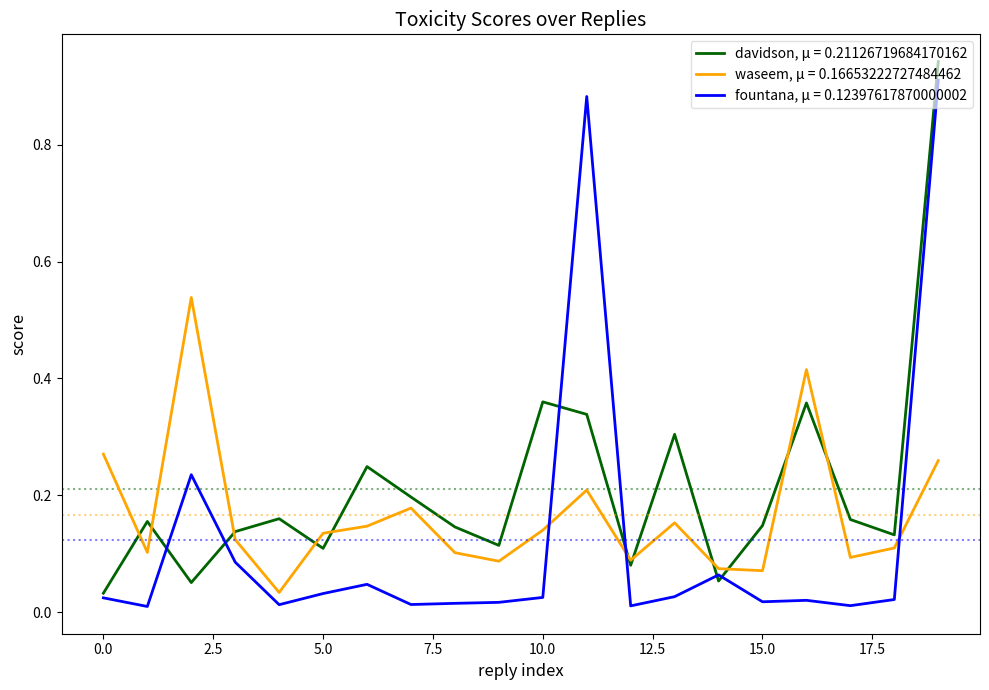

Which series has the largest total across all categories?

davidson, μ = 0.21126719684170162